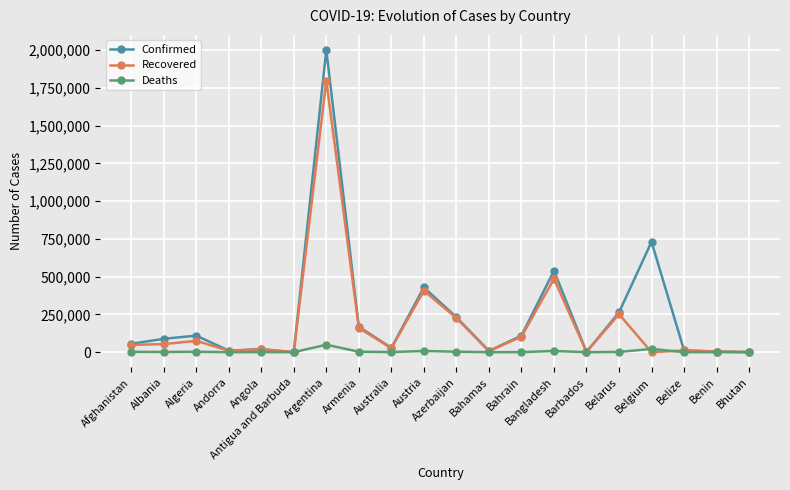

Read the Deaths value at Albania.

1503